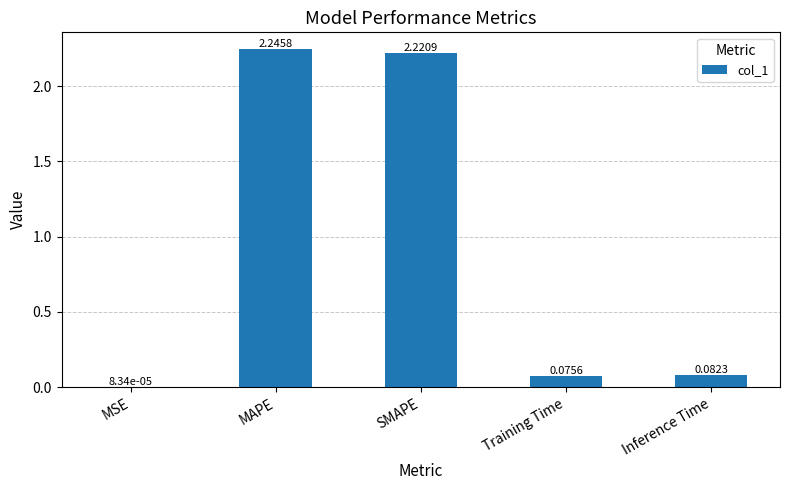

Are the bars grouped side by side (vs. stacked)?

No